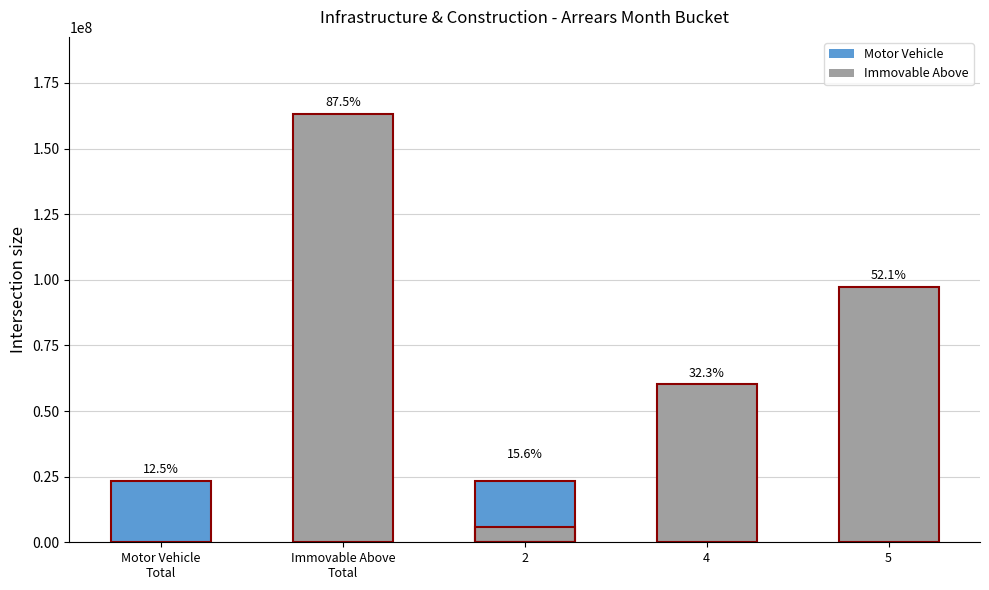

Is the value of Motor Vehicle at 2 greater than the value of Immovable Above at 2?

Yes